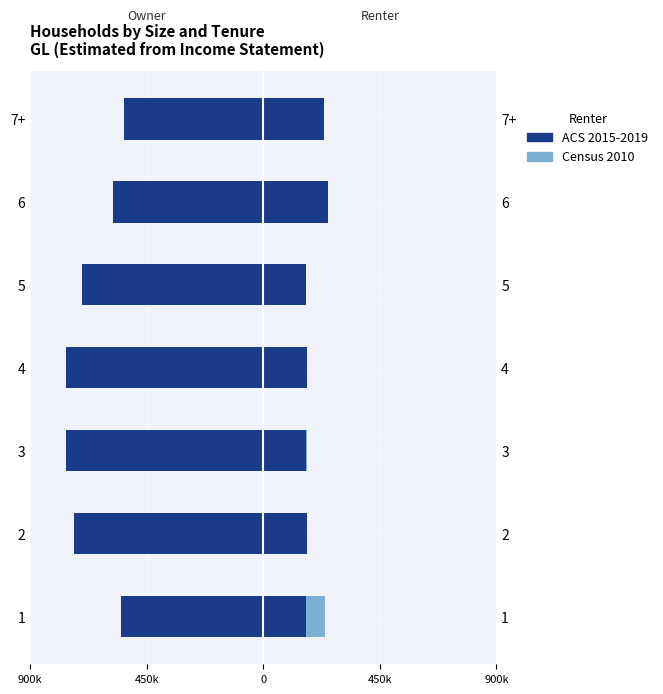

Rank the series at 7+ from lowest to highest value.

Census 2010, ACS 2015-2019